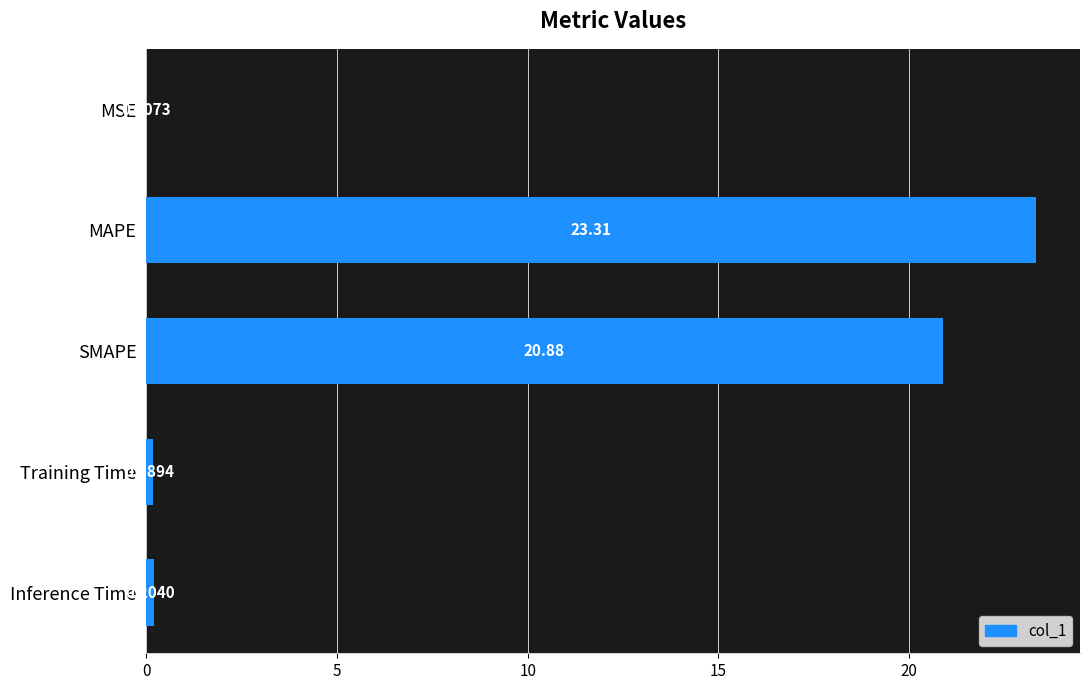

Where is the data nearest to the value 11?

SMAPE